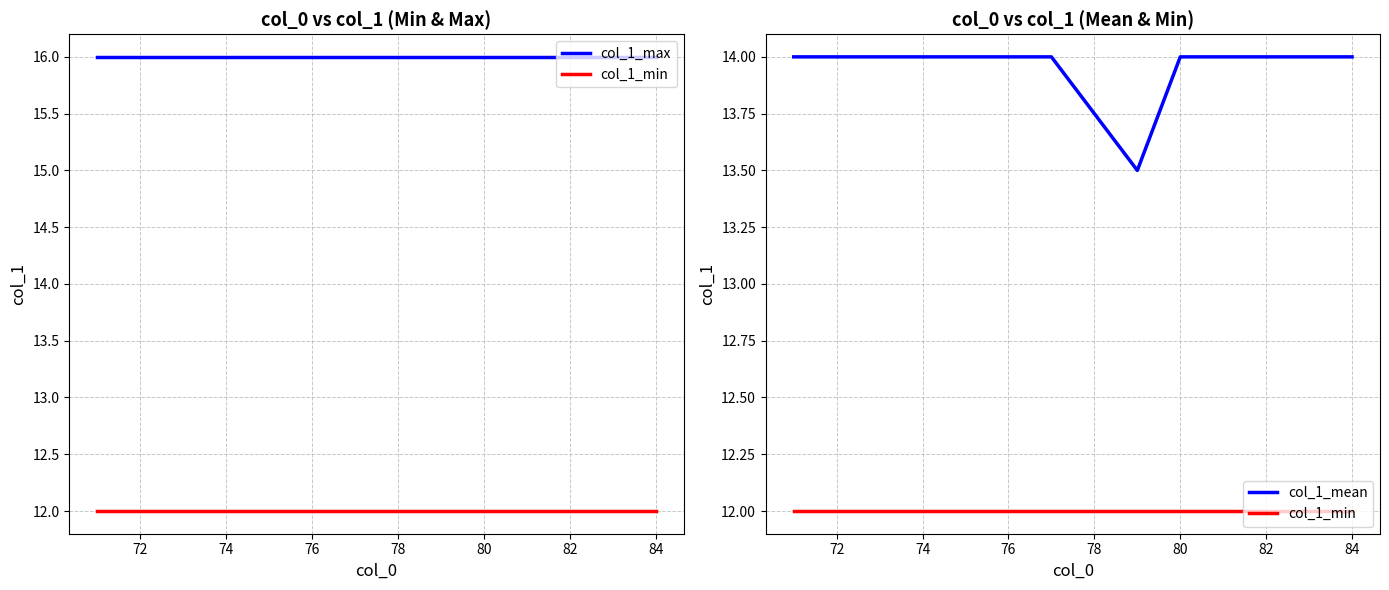

What is the sum of all col_1_mean values?

195.2